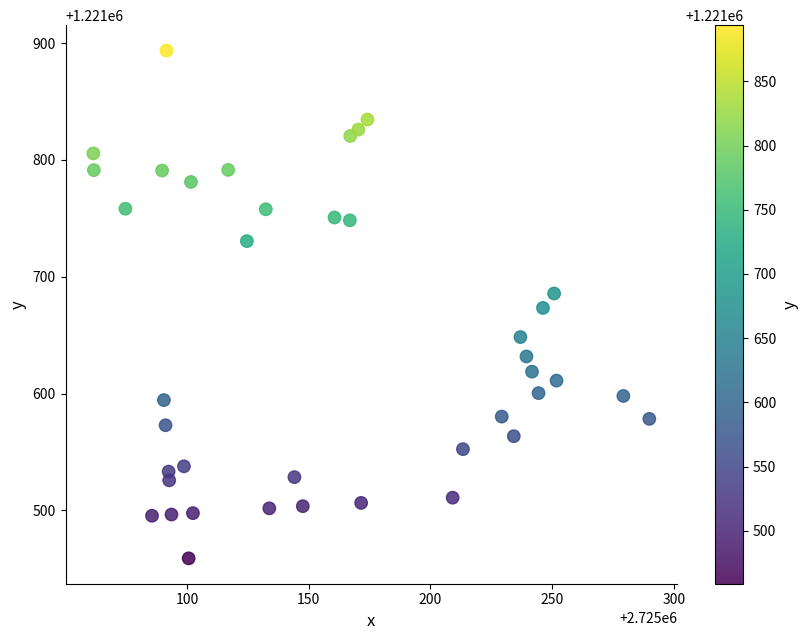

What is the range of X values (max minus min)?

228.5